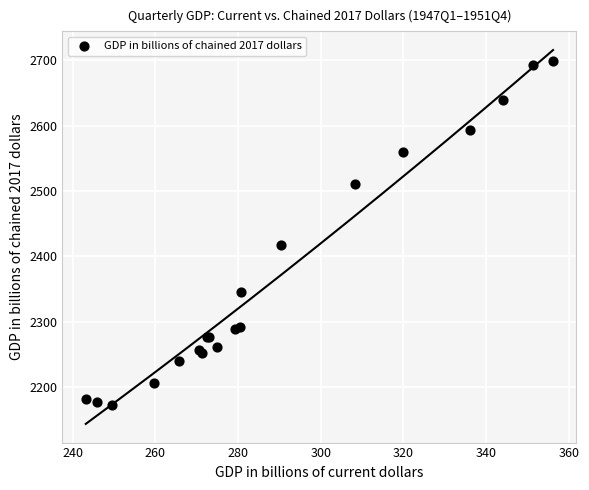

What Y value in the scatter plot is closest to 2435?

2417.7